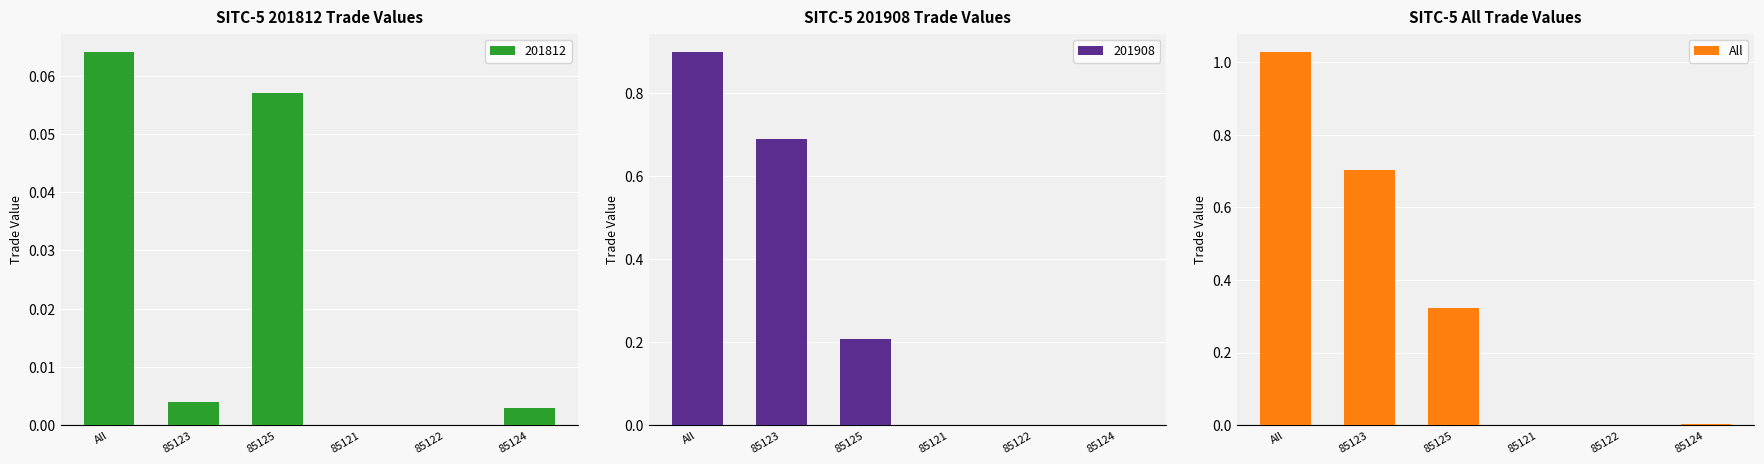

Between 85122 and All, which is larger?

All